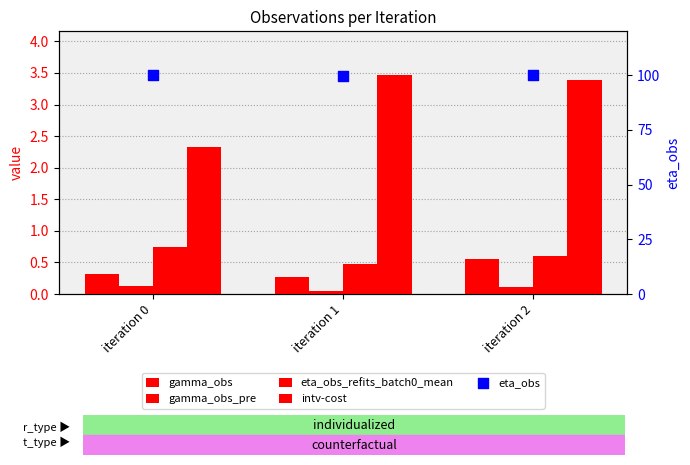

Which series contains the highest Y value?

intv-cost